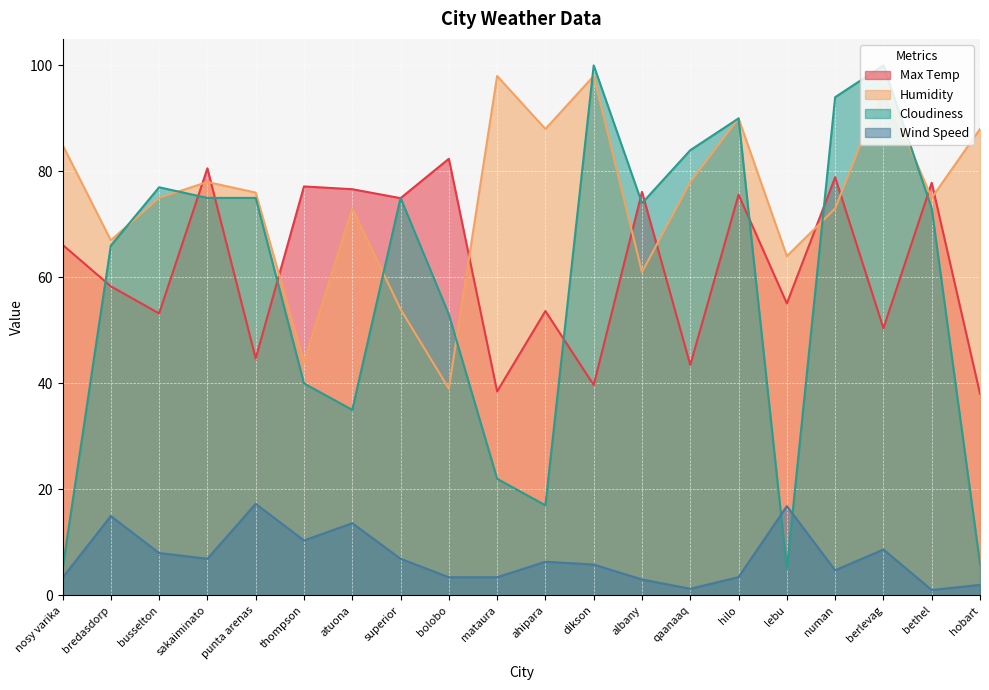

True or false: Wind Speed and Humidity cross at least once.

False